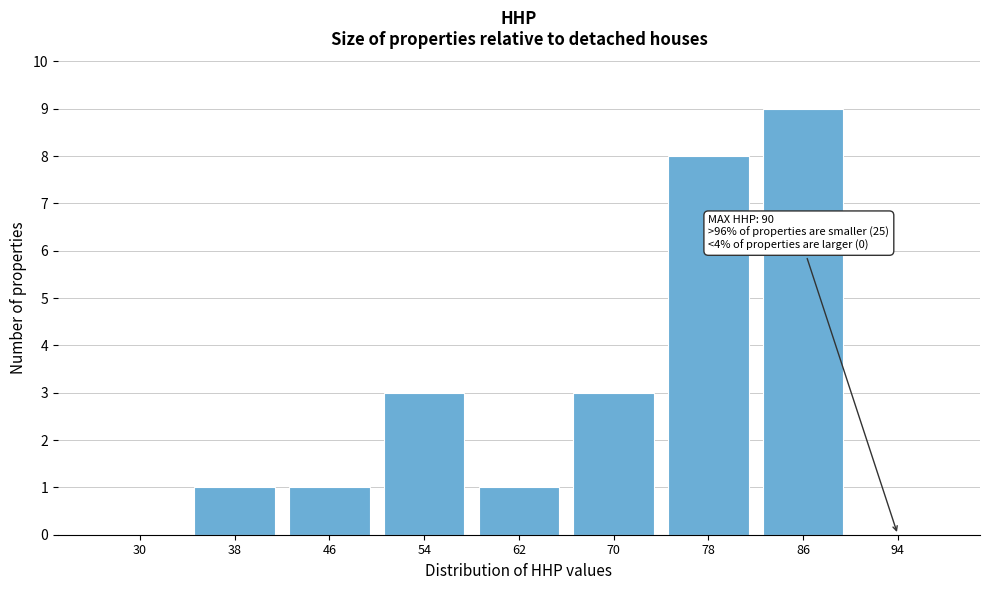

Reading left to right, list all the values displayed in this chart.

30=0	38=1	46=1	54=3	62=1	70=3	78=8	86=9	94=0